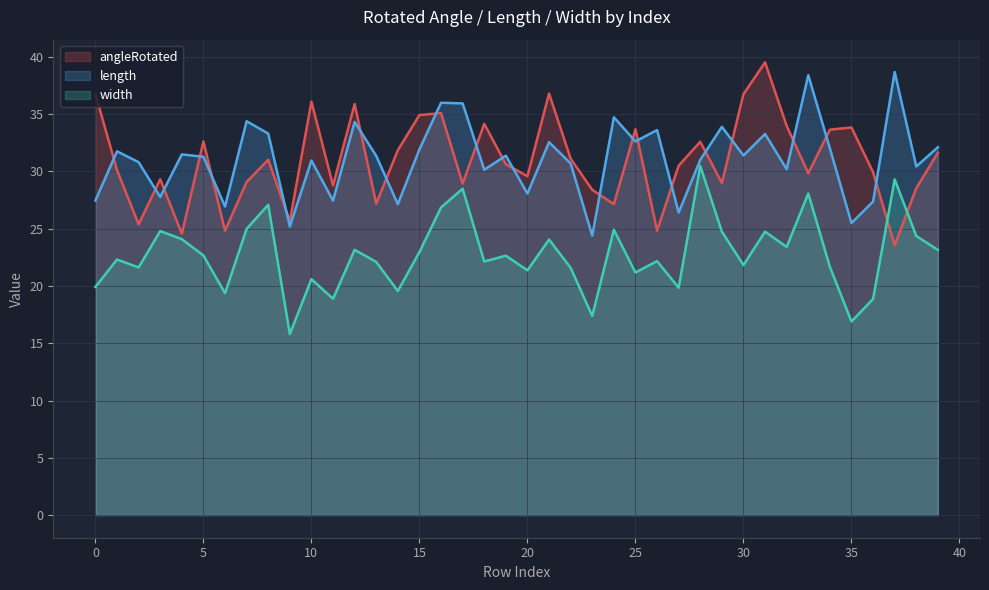

What is the greatest value displayed?

39.5